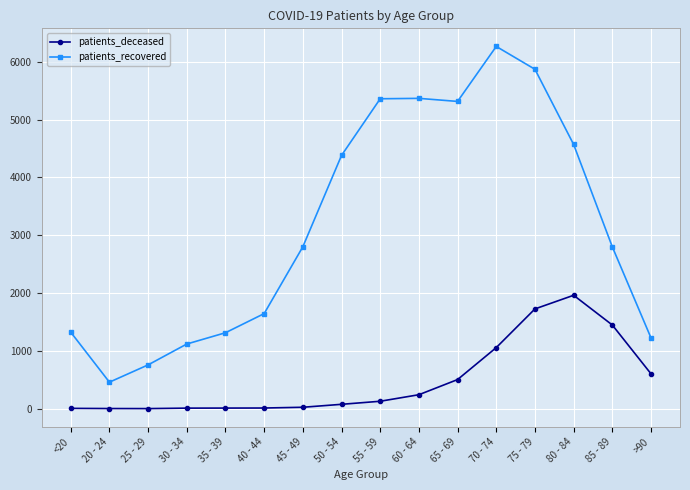

What is the difference between the highest and lowest values at <20?

1318